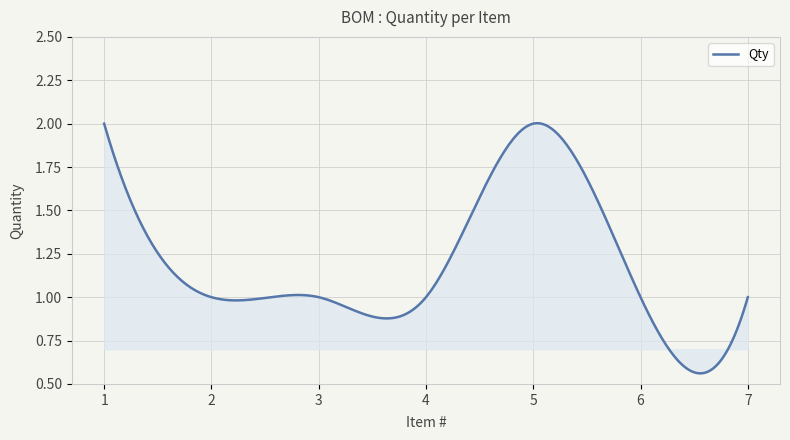

Where is the first local maximum?

5